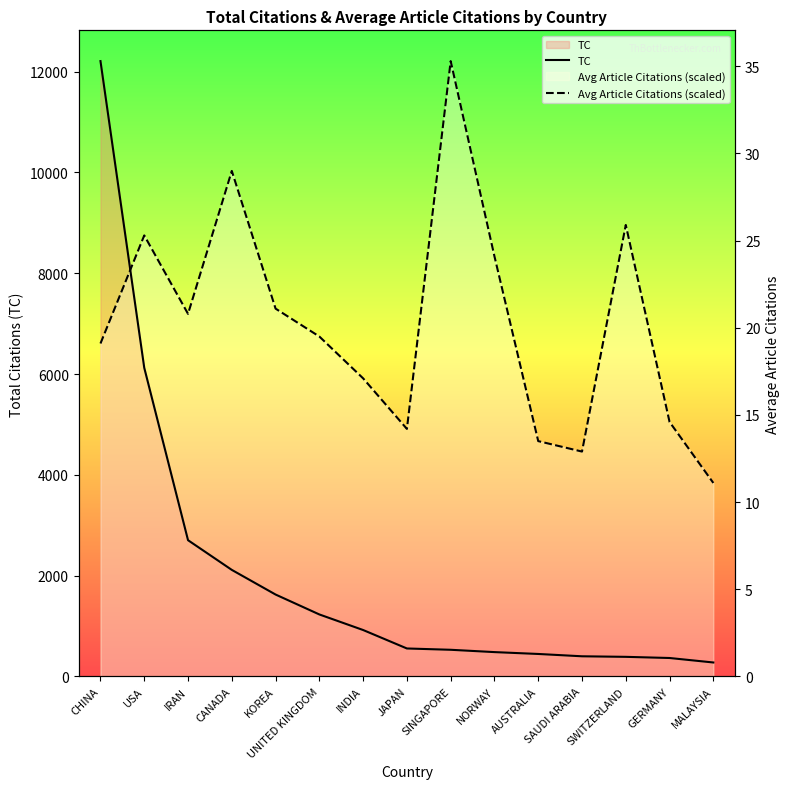

True or false: Avg Article Citations (scaled) and TC intersect in this chart.

True